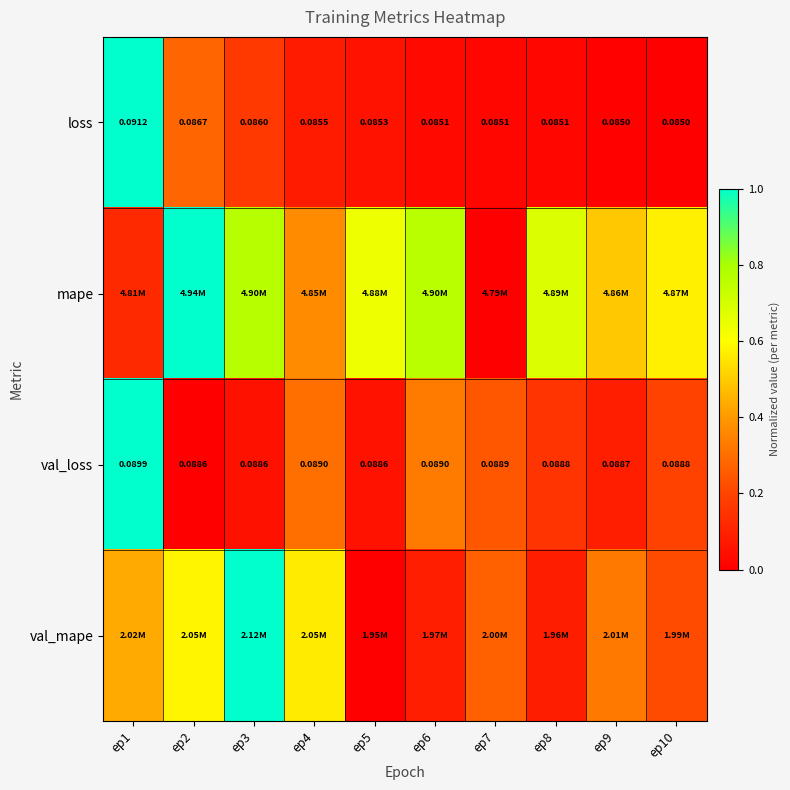

At which category is the sum across all series the highest?

ep1